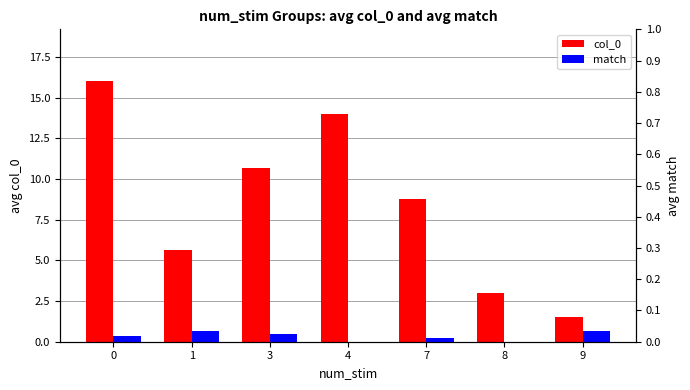

Reading right to left, list all the values displayed in this chart.

col_0: 1.5	3.0	8.8	14.0	10.7	5.7	16.0
match: 0.7	0.0	0.2	0.0	0.5	0.7	0.3